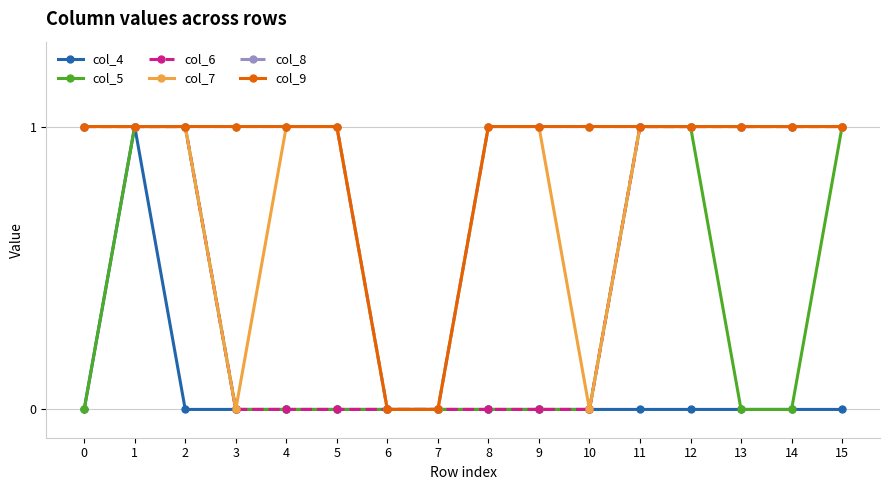

Is this an area chart (filled region under the line)?

No